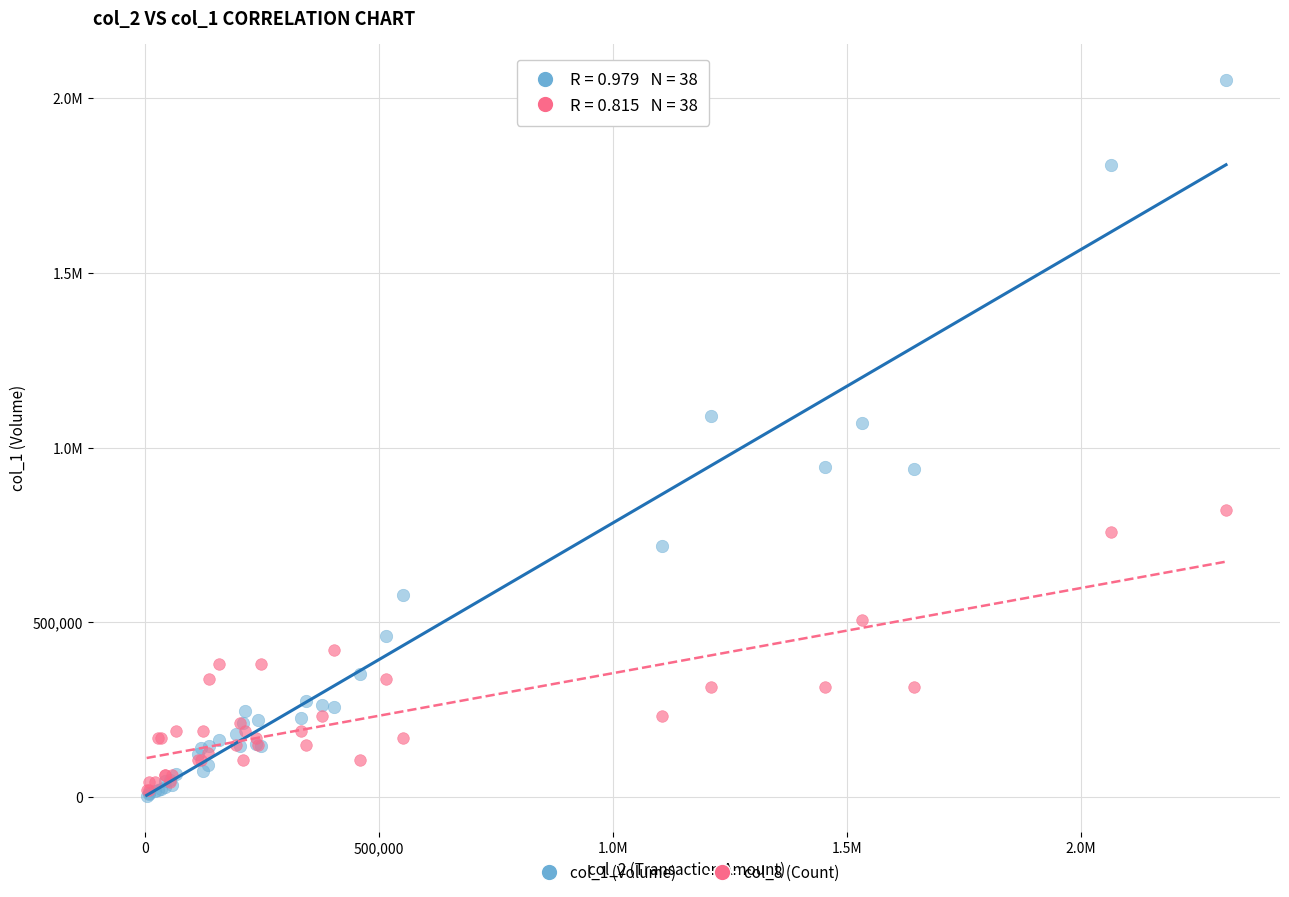

What are all the series names shown in the legend?

col_1 (Volume), col_8 (Count)